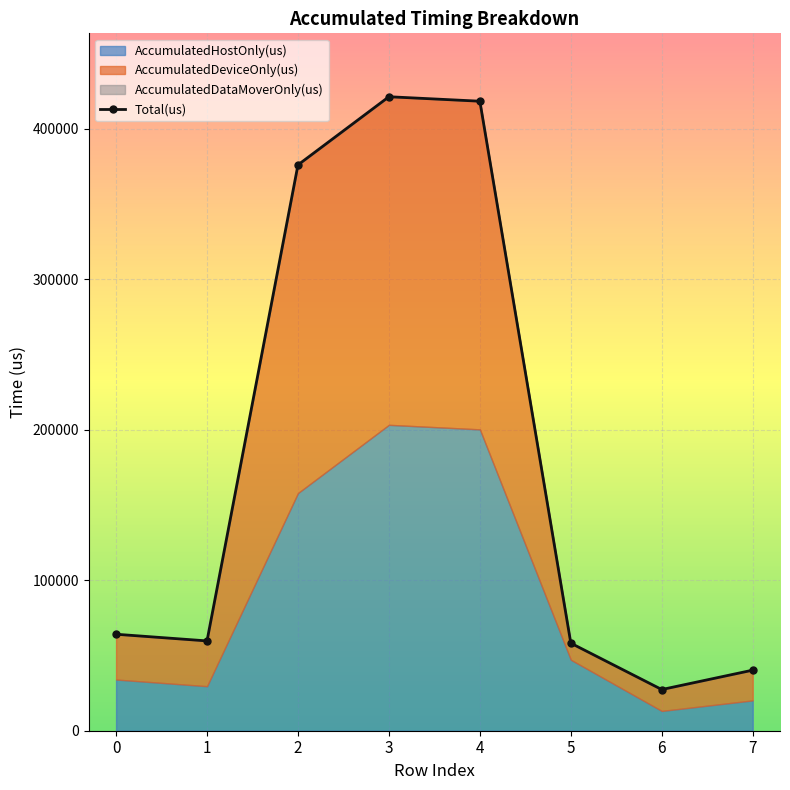

List the series in order of their peak value, lowest first.

AccumulatedDataMoverOnly(us), AccumulatedHostOnly(us), AccumulatedDeviceOnly(us), Total(us)